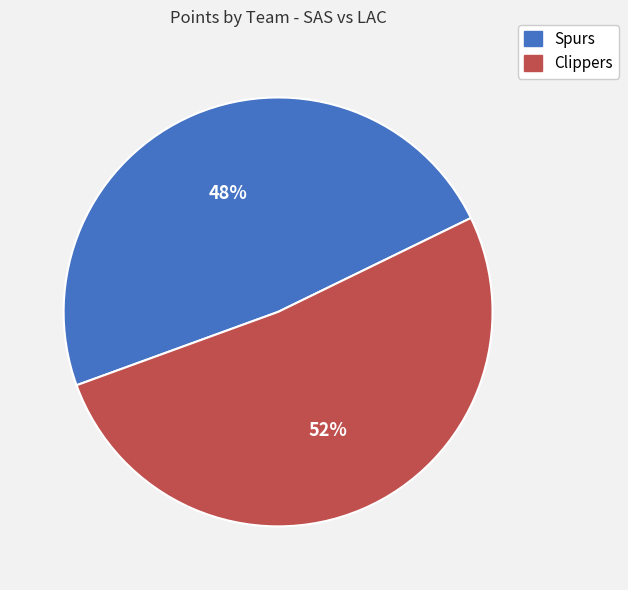

Is it true that Clippers is 64% of the pie?

False